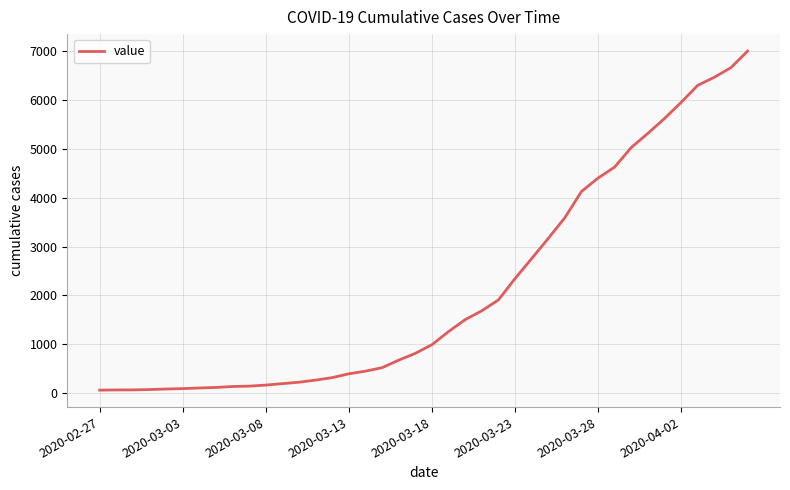

What is the greatest value displayed?

6995